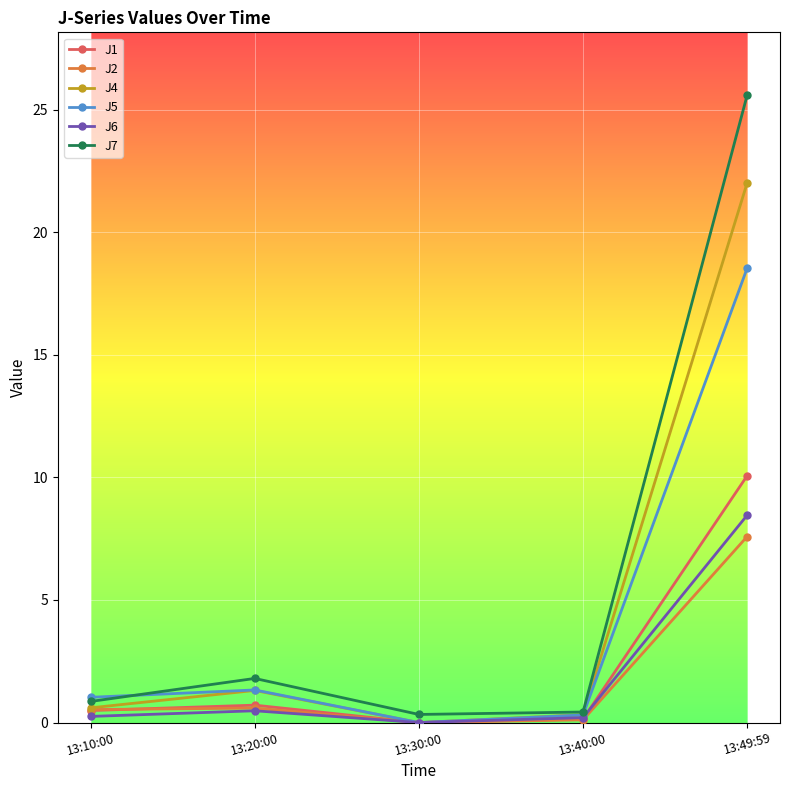

What is the sum of the J5 values at 13:20:00 and 13:40:00?

1.6